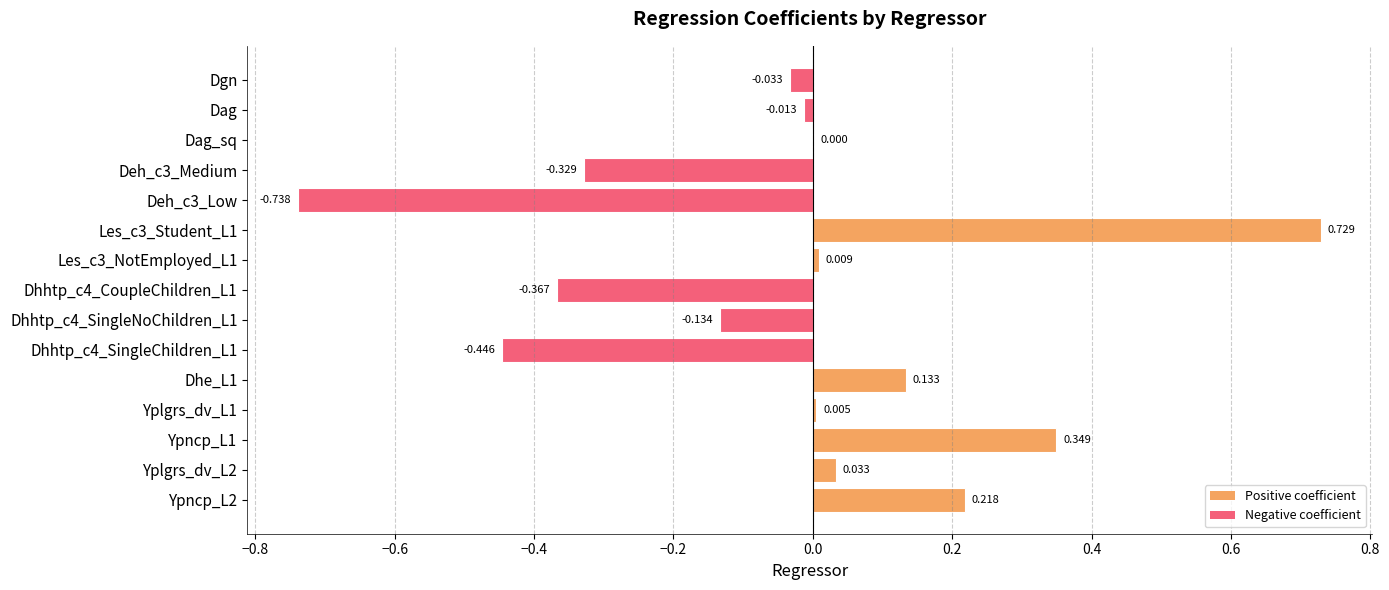

How many categories are shown in the chart?

15